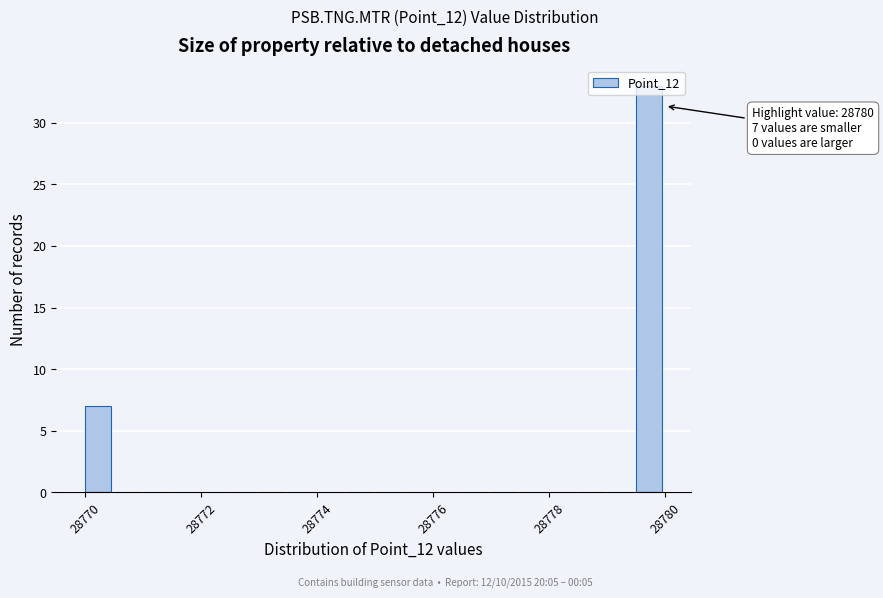

Around what value on the x-axis is the tallest bar? Give the approximate position of its centre, as read against the axis.

28779.8